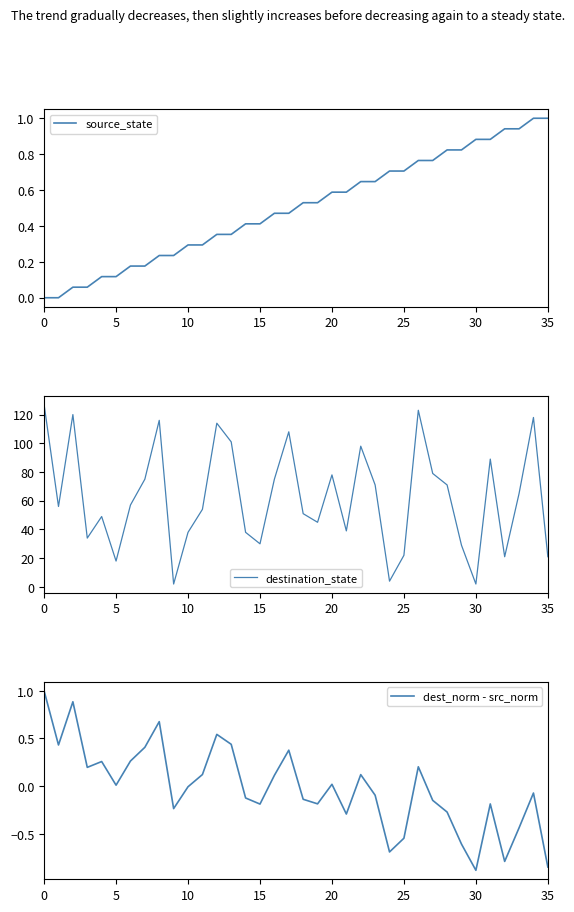

Is it true that source_state equals 1.4 at 30?

False